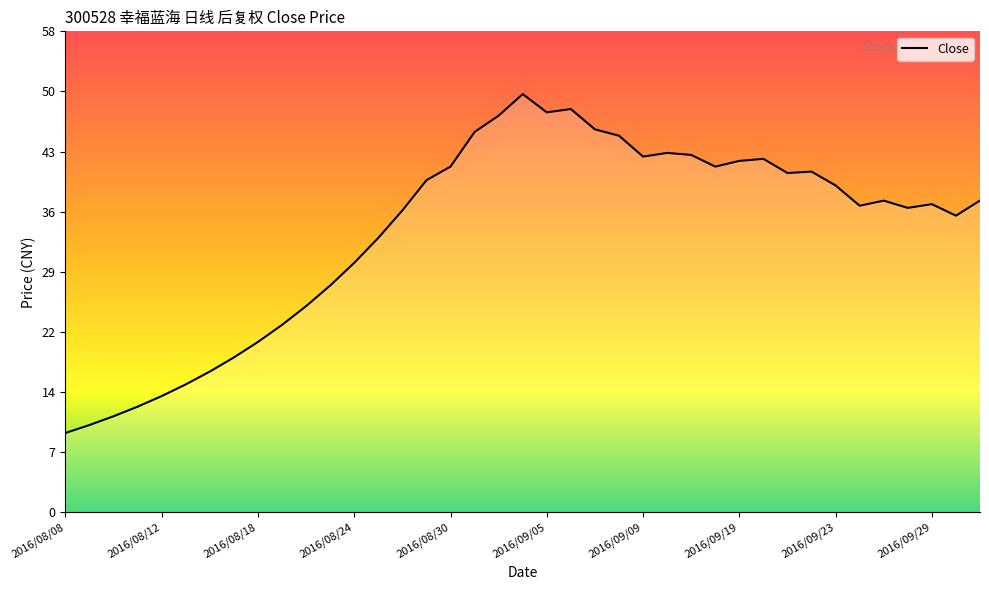

What is the difference between the maximum and minimum values?

40.6